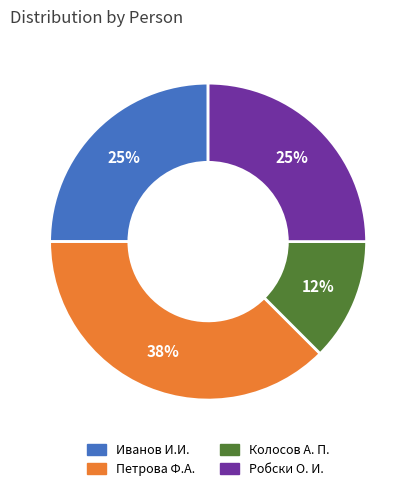

Is there a majority slice in this chart?

No